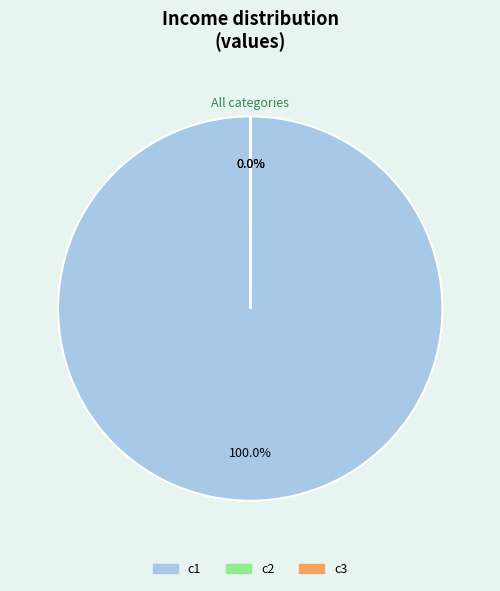

Does c1 represent more than half of the total?

Yes